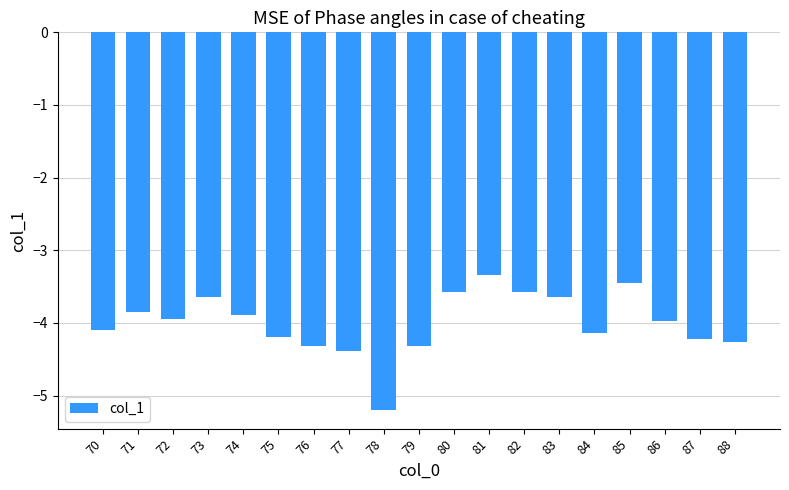

True or false: the data shows -1.0 at 82.

False